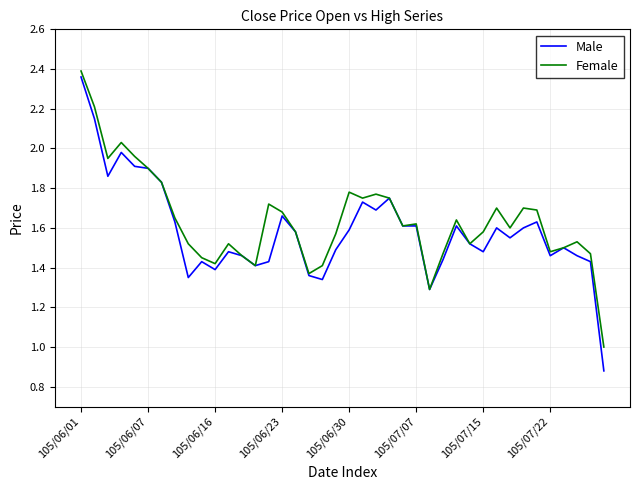

At how many categories does at least one series exceed 2?

3